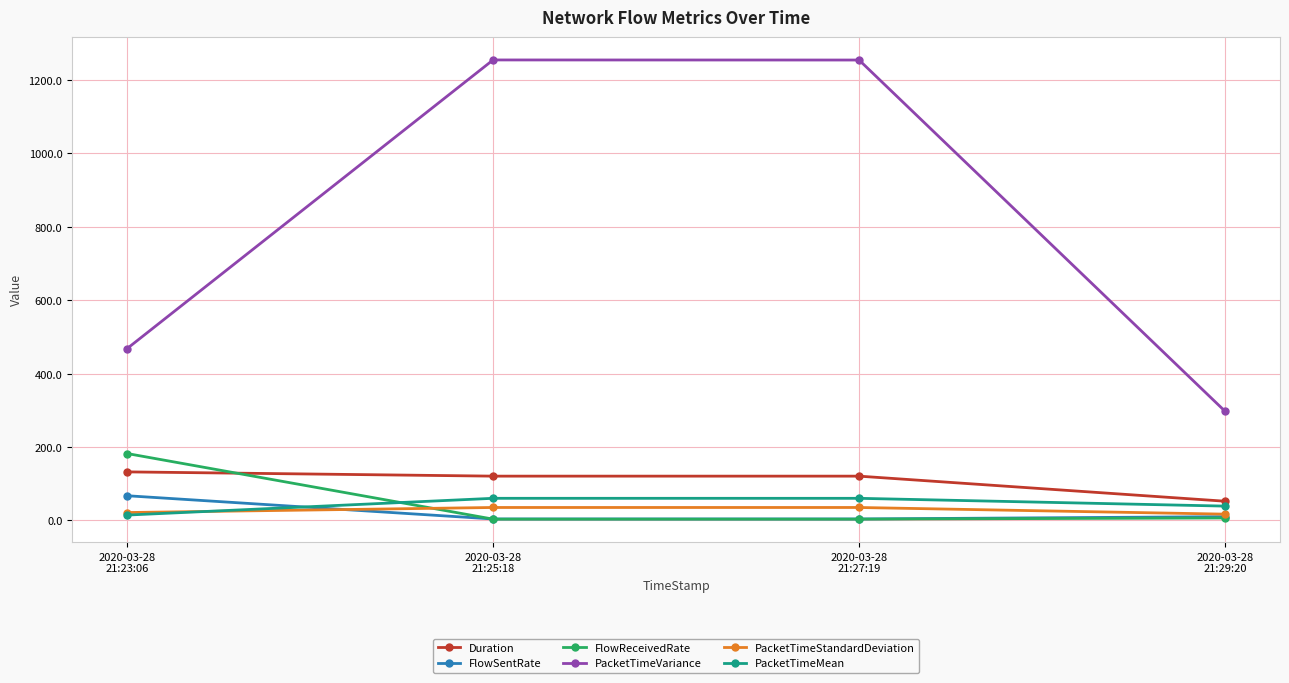

How many categories are shown in the chart?

4